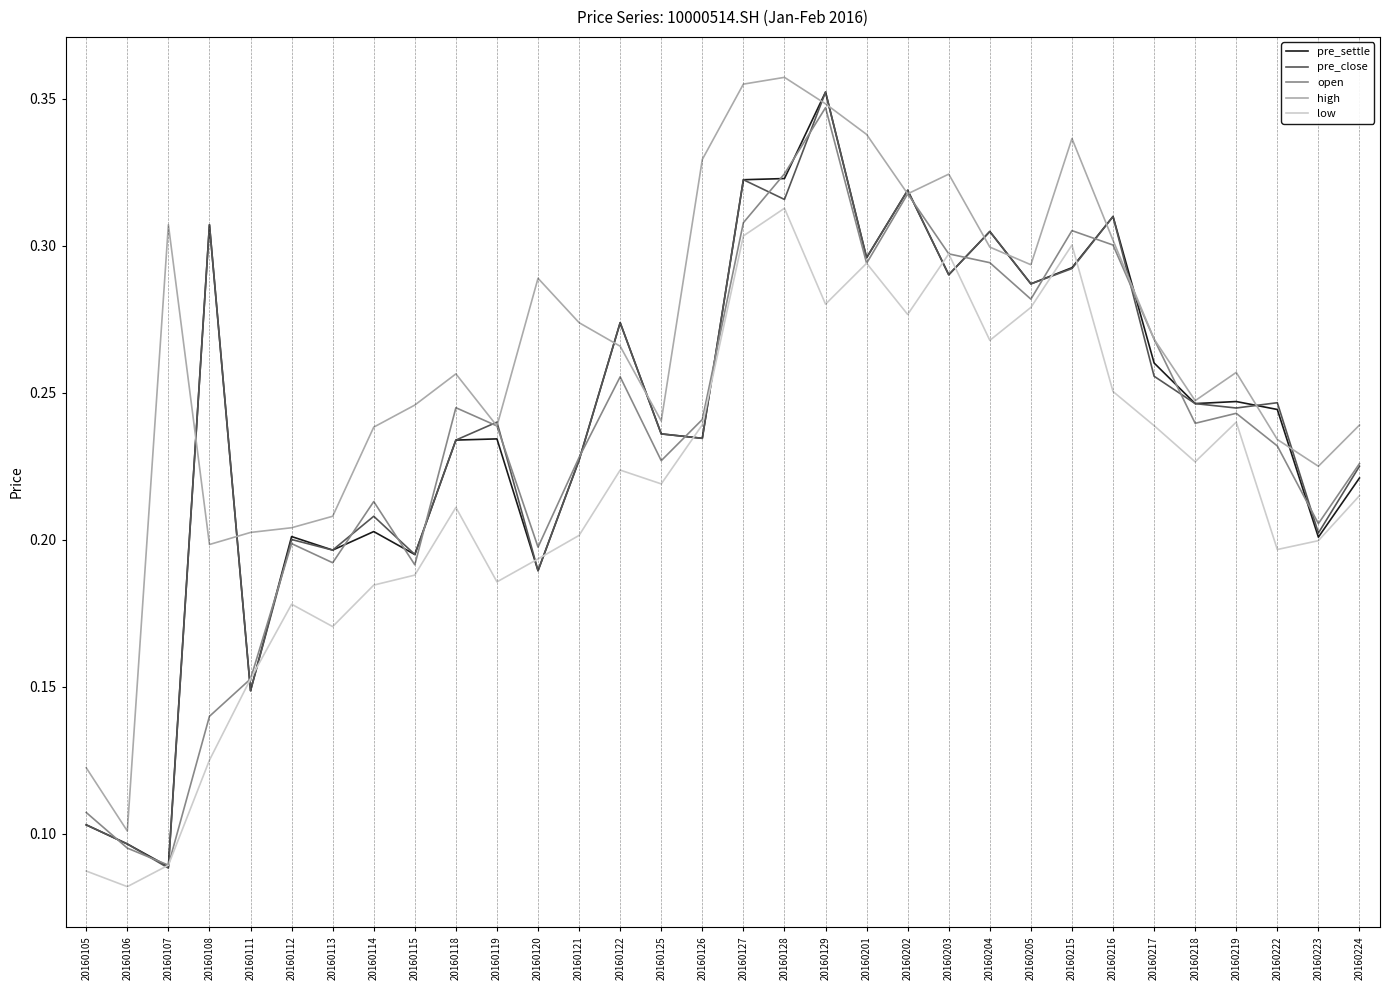

At how many categories does at least one series exceed 0?

32